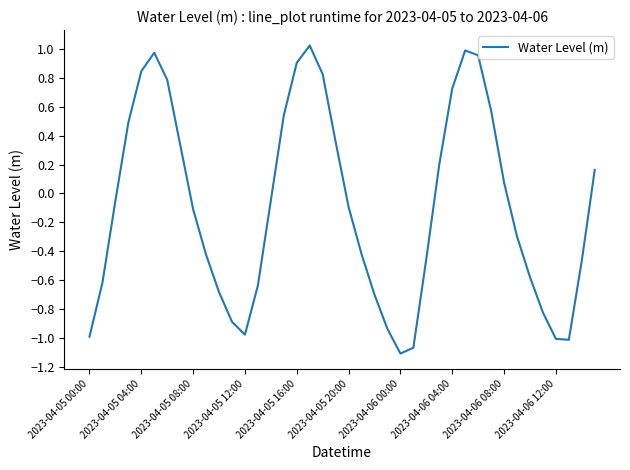

What is the difference between the maximum and minimum values?

2.1